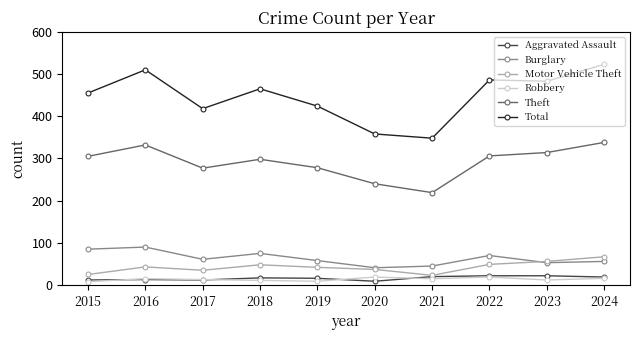

What is the sum of the Theft values at 2023 and 2017?

591